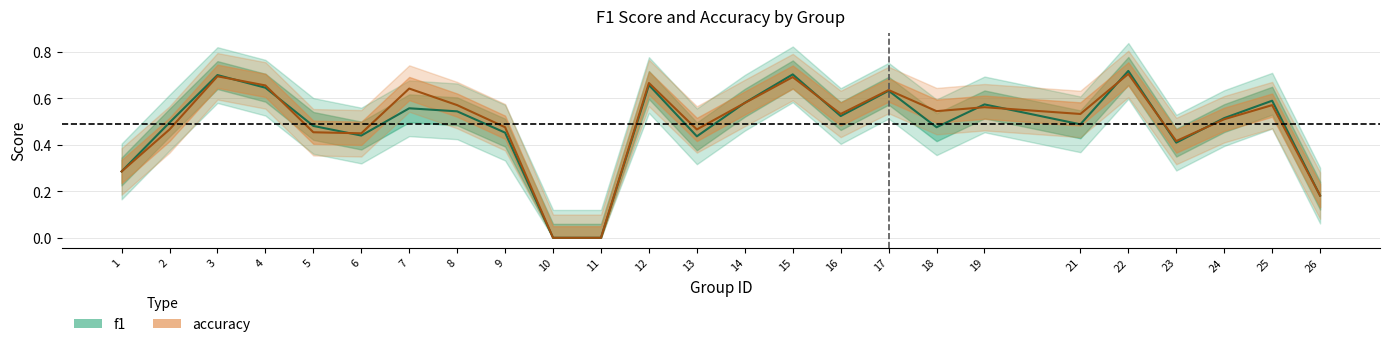

Reading left to right, transcribe all the data shown in this chart.

f1: 1=0.3	2=0.5	3=0.7	4=0.6	5=0.5	6=0.4	7=0.6	8=0.5	9=0.5	10=0.0	11=0.0	12=0.7	13=0.4	14=0.6	15=0.7	16=0.5	17=0.6	18=0.5	19=0.6	21=0.5	22=0.7	23=0.4	24=0.5	25=0.6	26=0.2
accuracy: 1=0.3	2=0.5	3=0.7	4=0.7	5=0.5	6=0.5	7=0.6	8=0.6	9=0.5	10=0.0	11=0.0	12=0.7	13=0.5	14=0.6	15=0.7	16=0.5	17=0.6	18=0.5	19=0.6	21=0.5	22=0.7	23=0.4	24=0.5	25=0.6	26=0.2